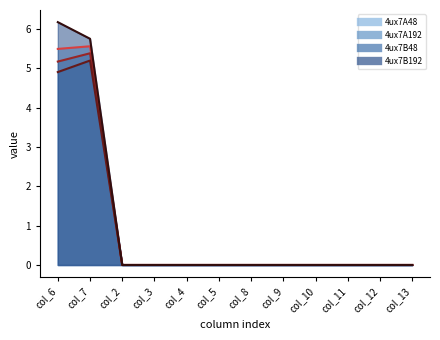

What is the difference between the maximum and minimum values in the 4ux7B48 series?

5.2